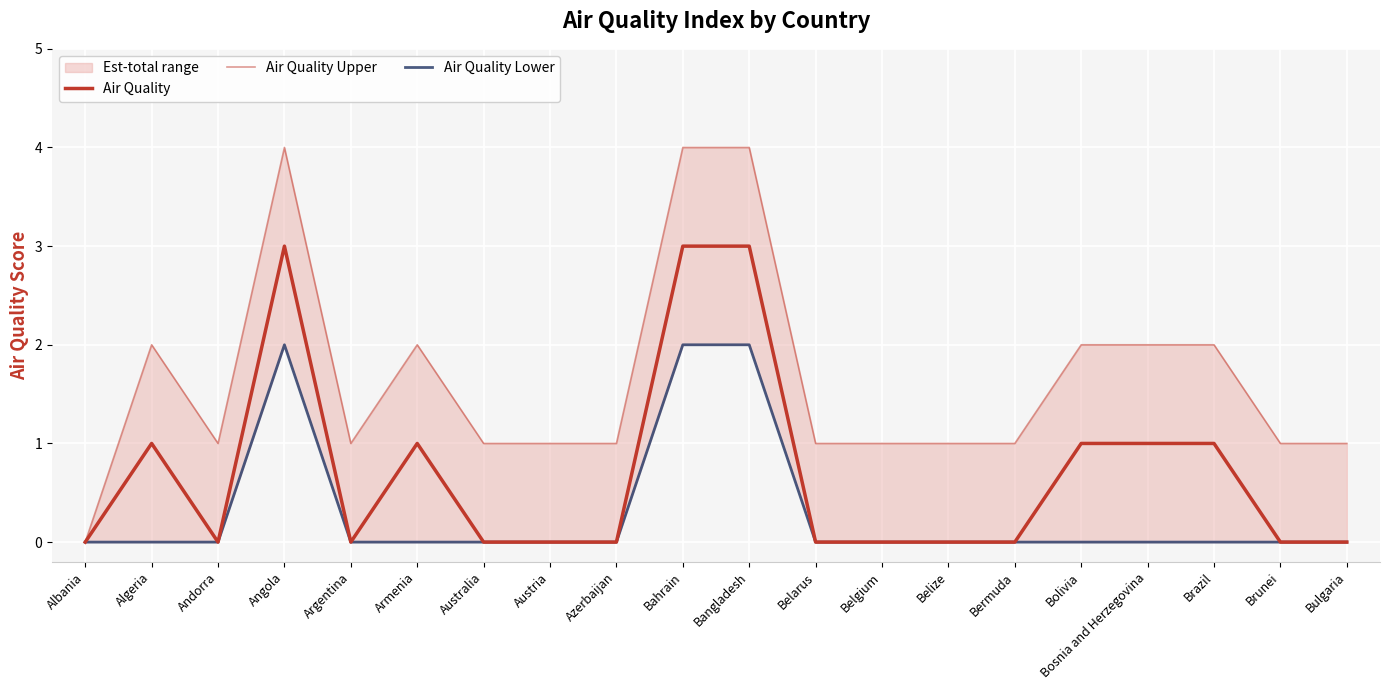

Reading left to right, transcribe all the data shown in this chart.

Air Quality: 0	1	0	3	0	1	0	0	0	3	3	0	0	0	0	1	1	1	0	0
Air Quality Upper: 0	2	1	4	1	2	1	1	1	4	4	1	1	1	1	2	2	2	1	1
Air Quality Lower: 0	0	0	2	0	0	0	0	0	2	2	0	0	0	0	0	0	0	0	0